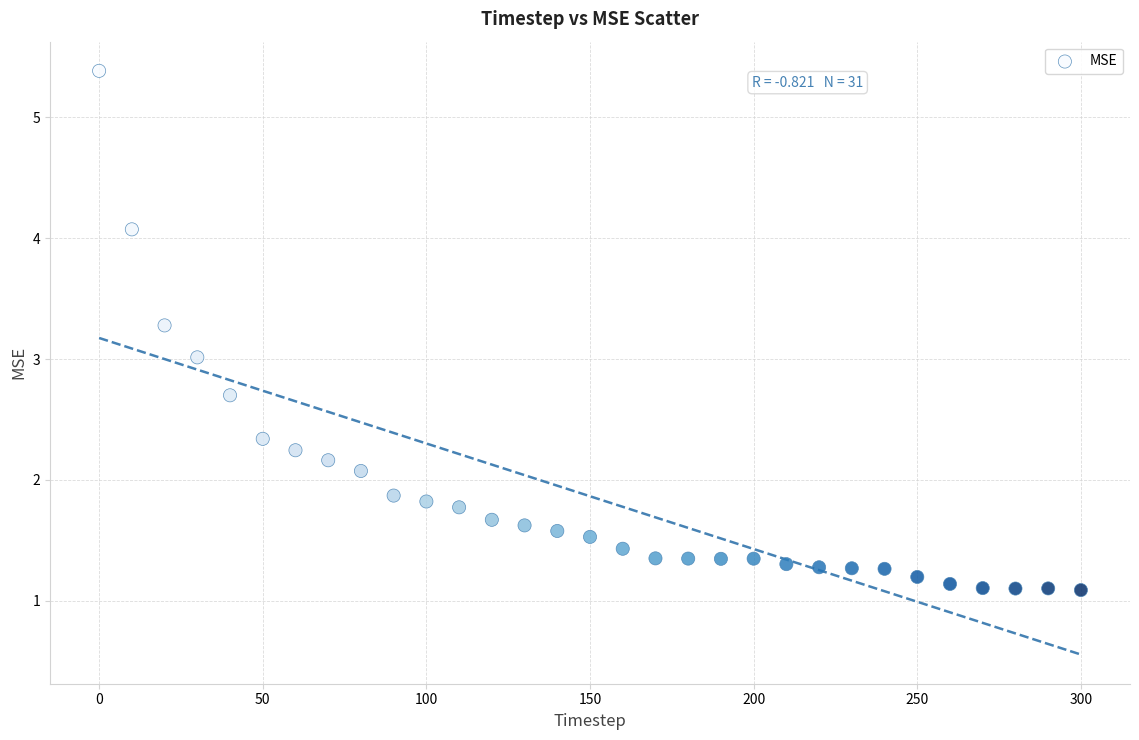

What is the range of Y values (max minus min)?

4.3